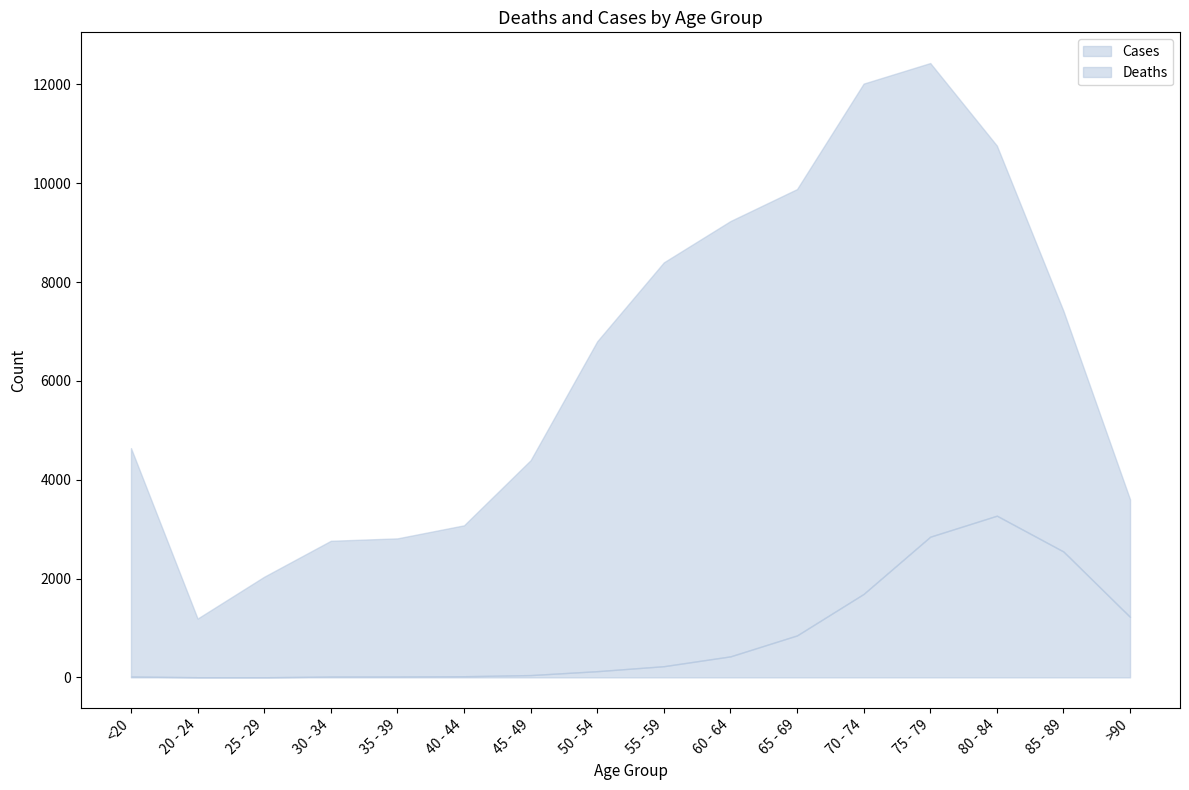

What is the greatest value displayed?

12434